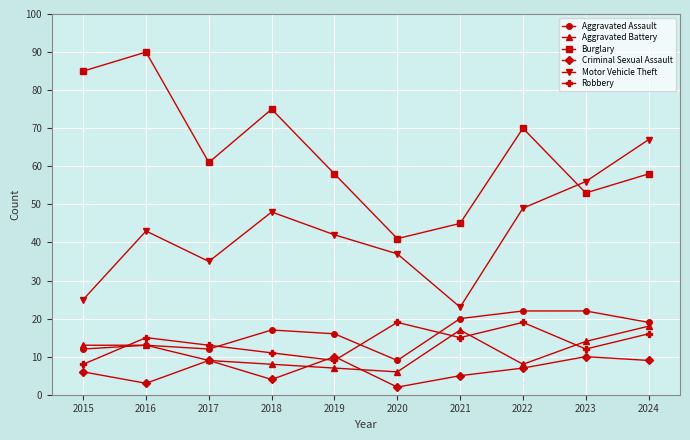

Does the chart display data point markers on the line(s)?

Yes